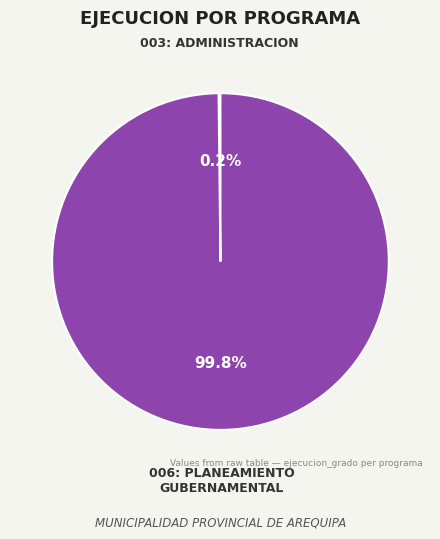

To the nearest percent, what is the difference between the largest and smallest slice percentages?

100%